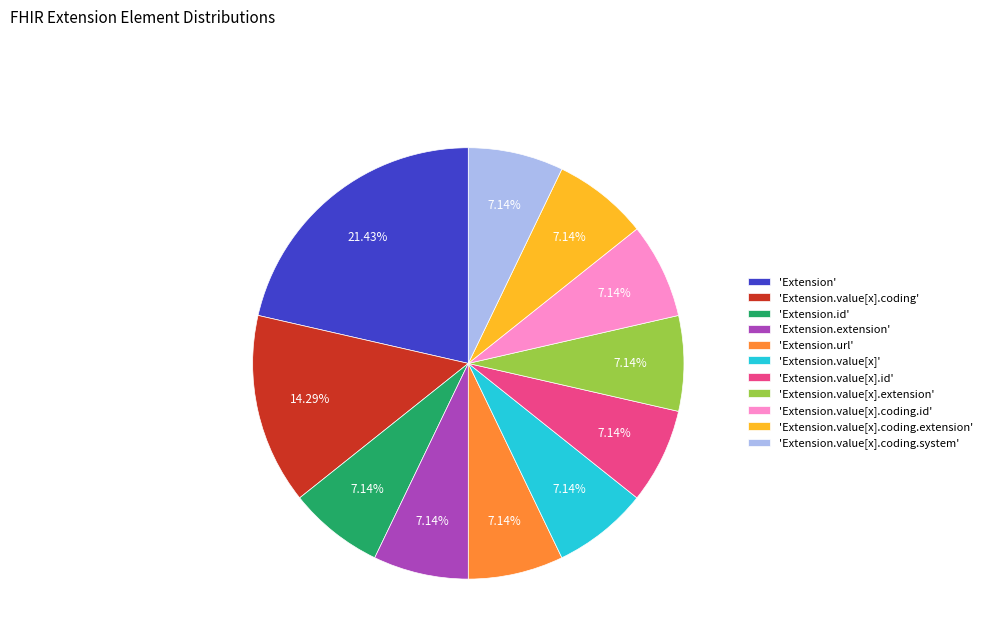

Is there a majority slice in this chart?

No